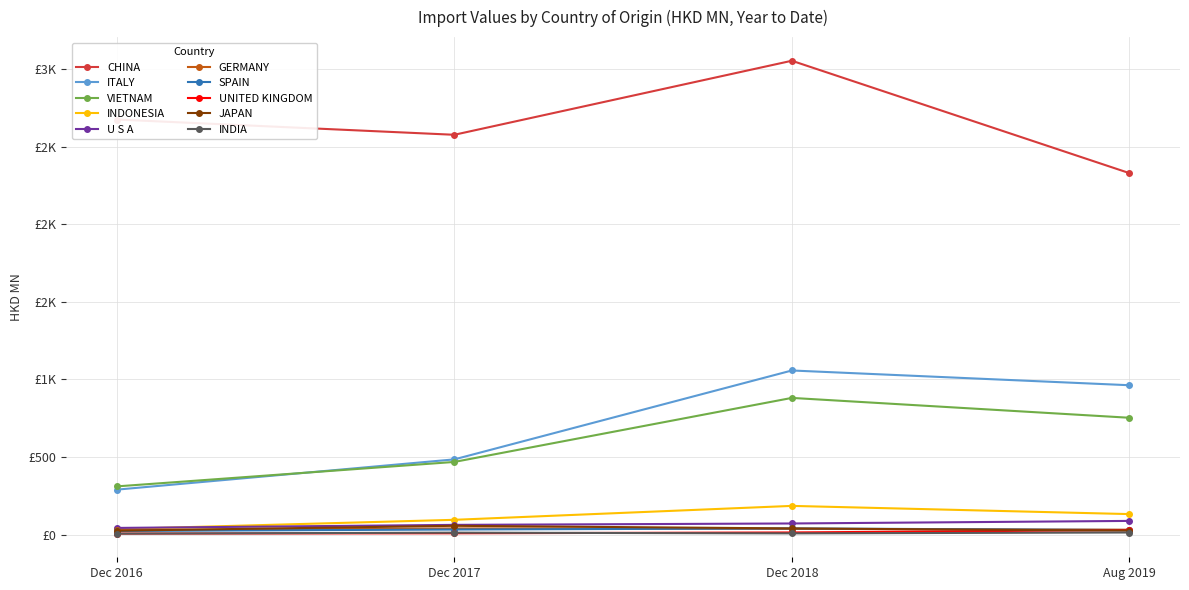

Is this an area chart (filled region under the line)?

No